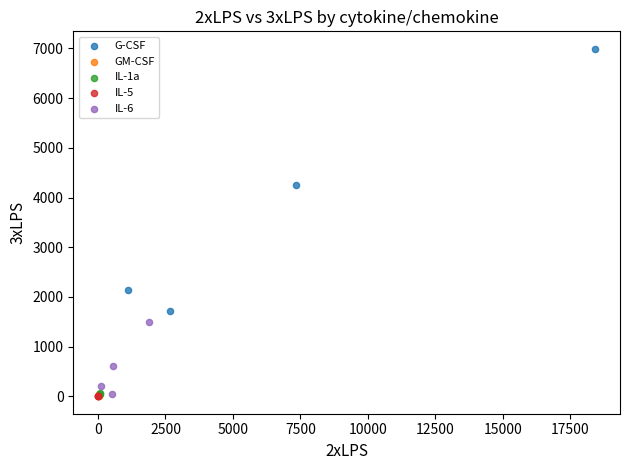

Which series has the widest spread of Y values?

G-CSF